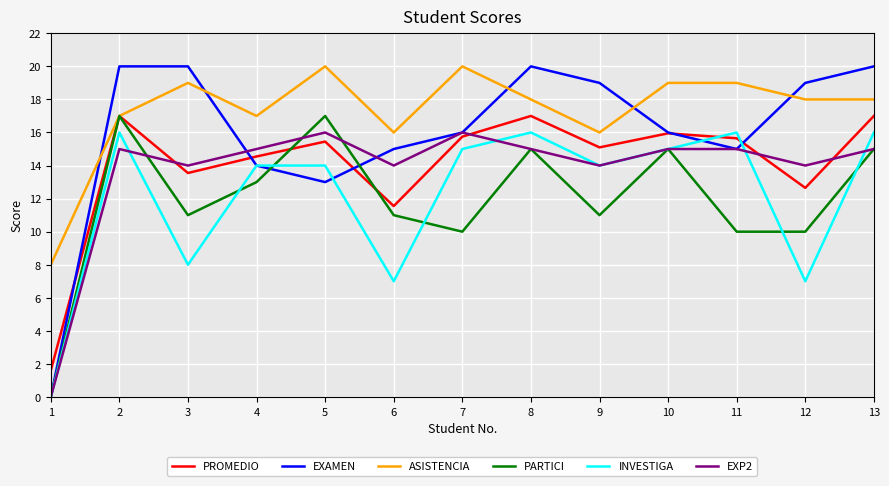

True or false: EXAMEN has a value of 22.4 at 6.

False